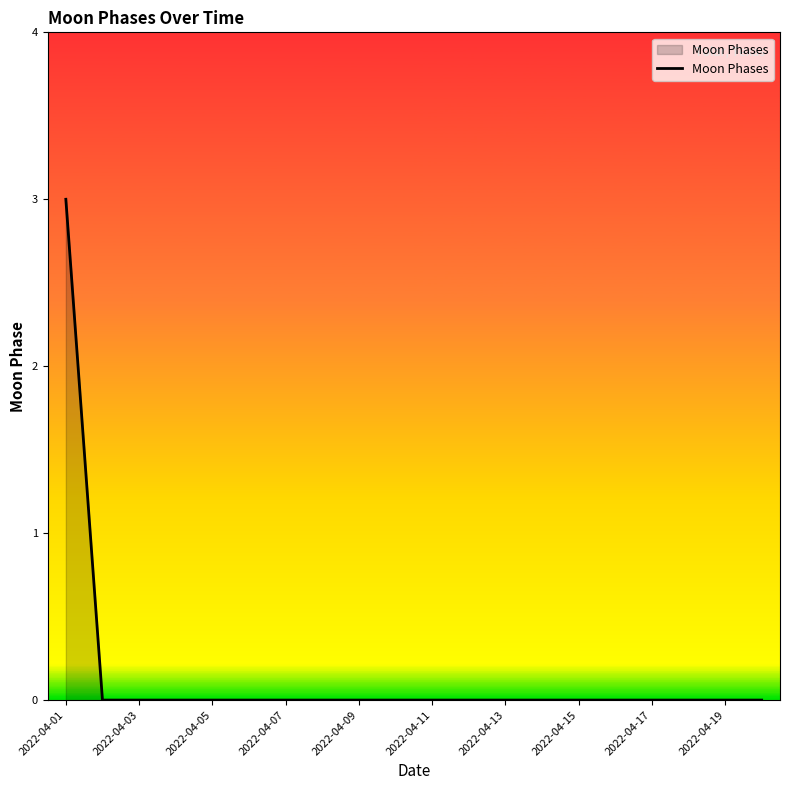

What is the difference between the maximum and minimum values?

3